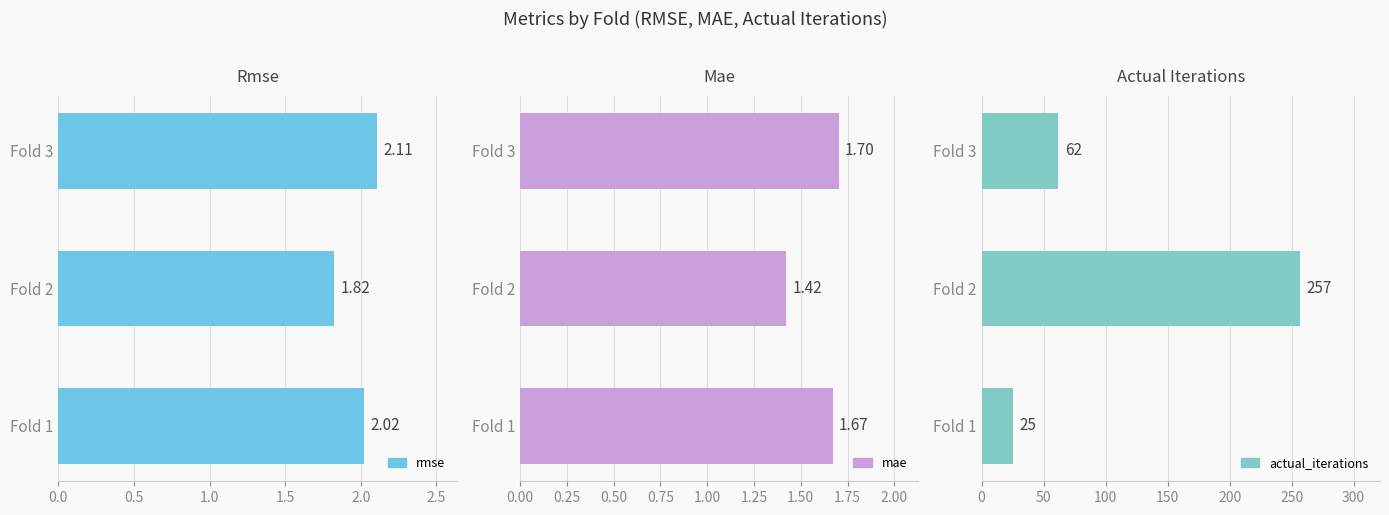

What is the minimum value for actual_iterations?

25.0